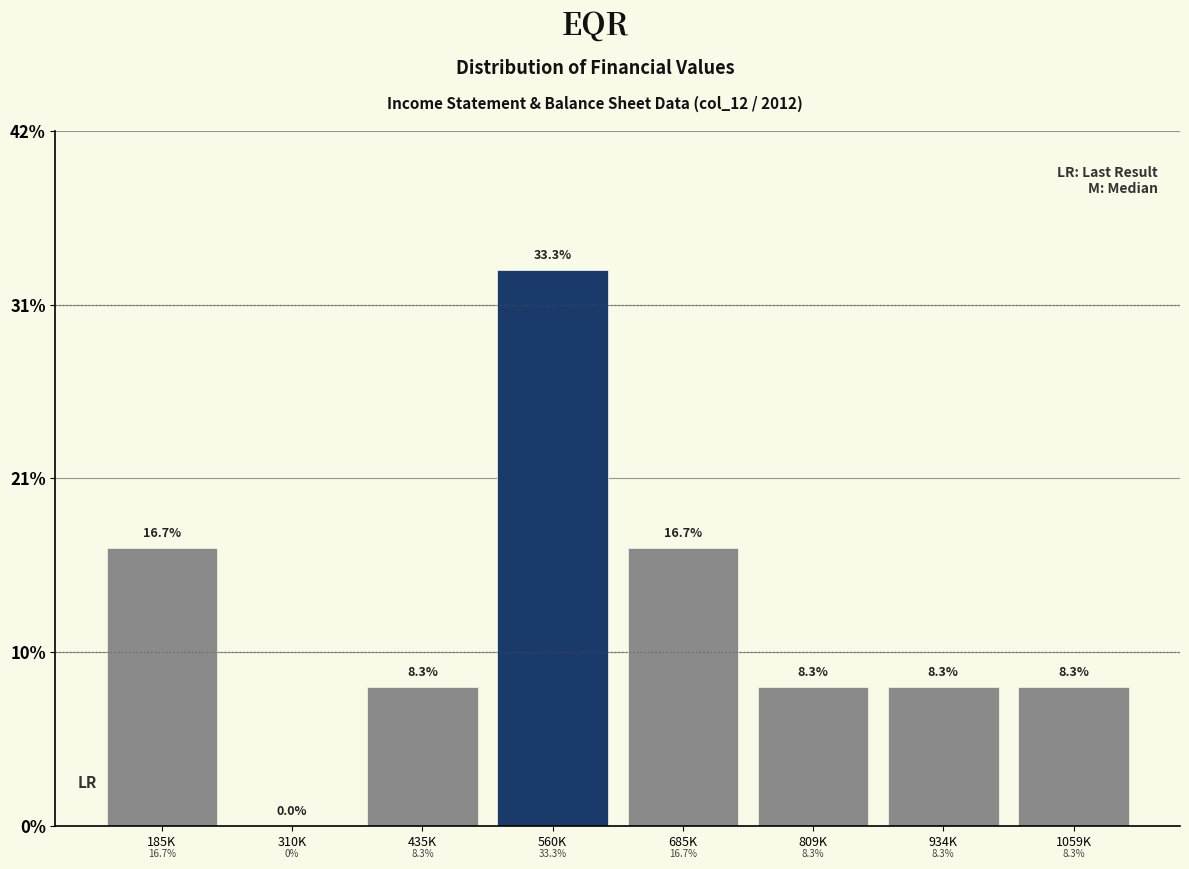

Are the bars horizontal?

No